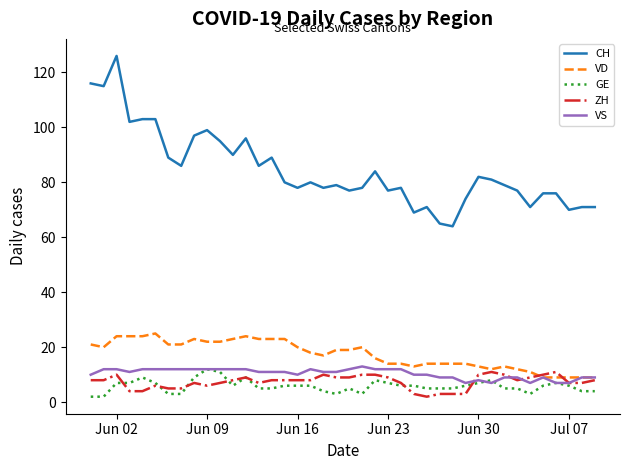

True or false: GE and CH intersect in this chart.

False